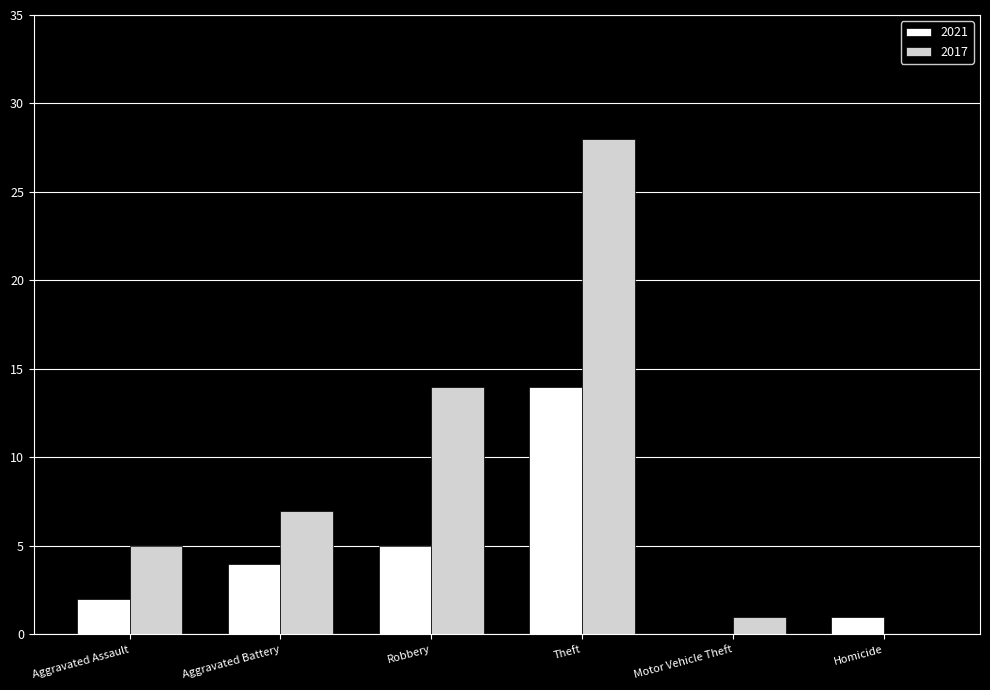

Is it true that 2017 equals 14 at Robbery?

True